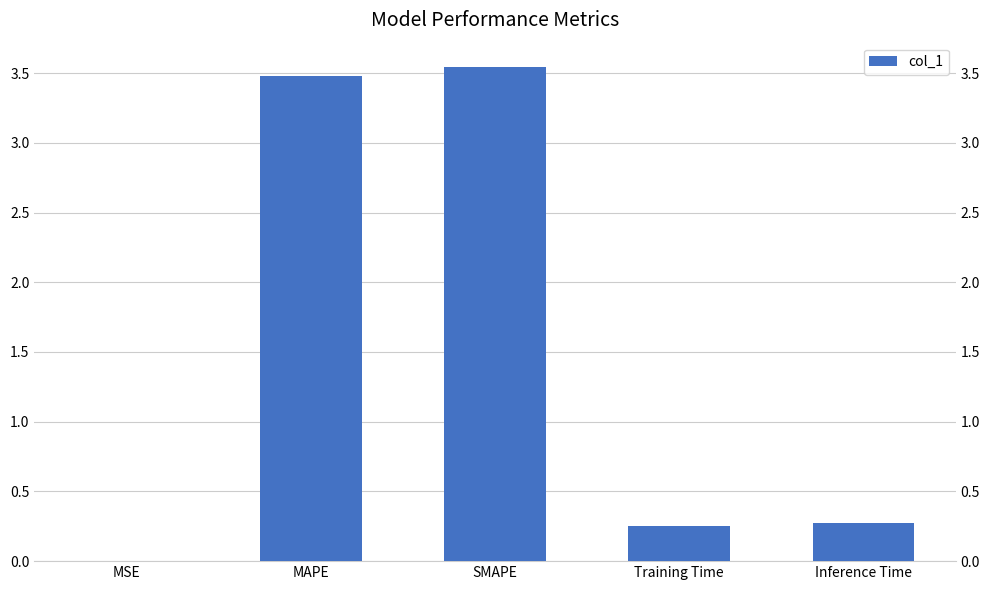

At which category does the chart reach its minimum across all series?

MSE